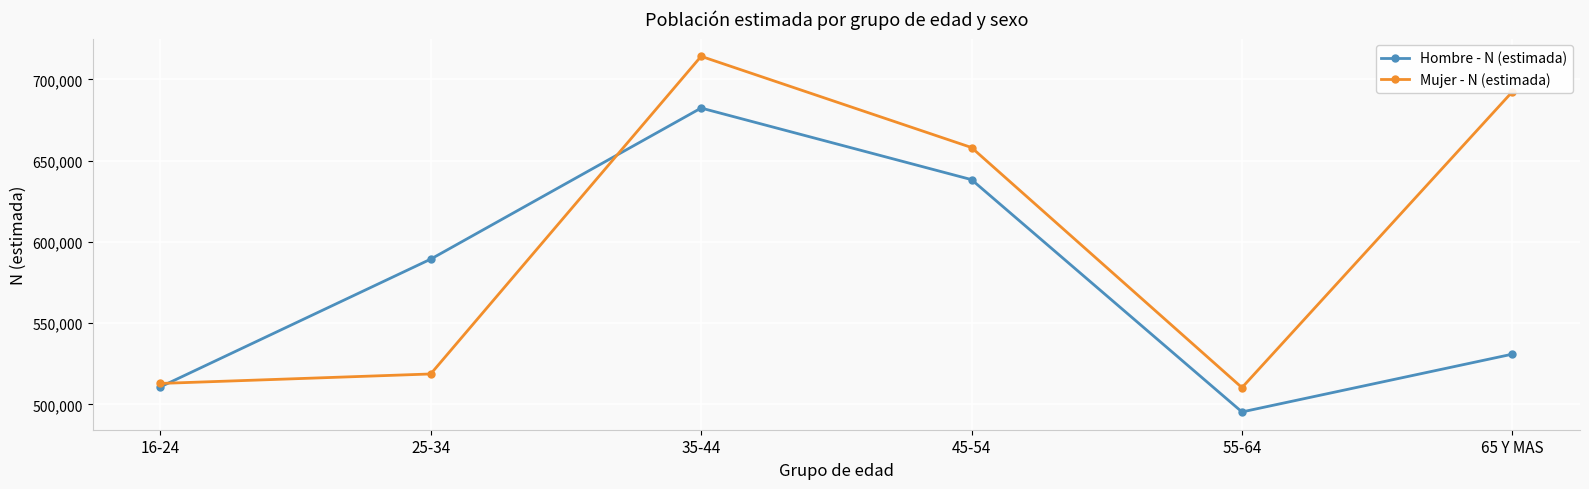

What is the difference between the second highest and second lowest values in the Hombre - N (estimada) series?

127509